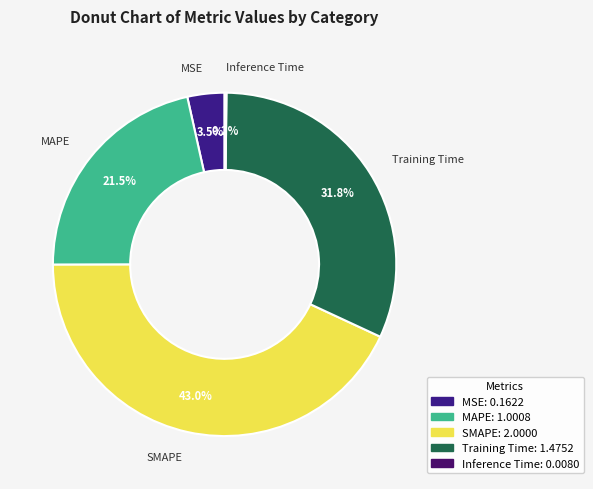

Which category has the biggest portion of the pie?

SMAPE